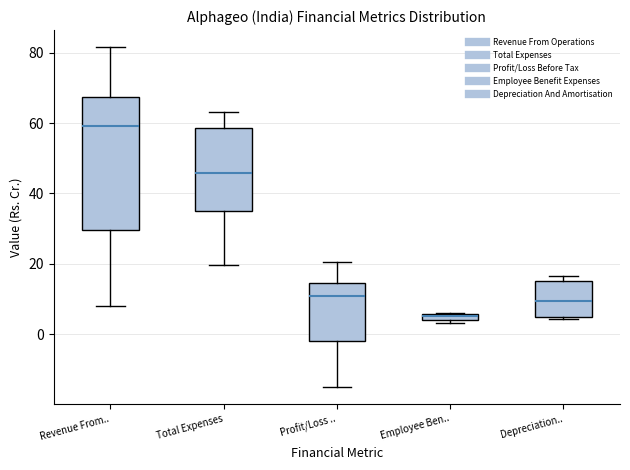

Where does the upper whisker of the box for Profit/Loss .. end on the y-axis? The values are not printed on the chart, so give them approximately, as read against the axis.

20